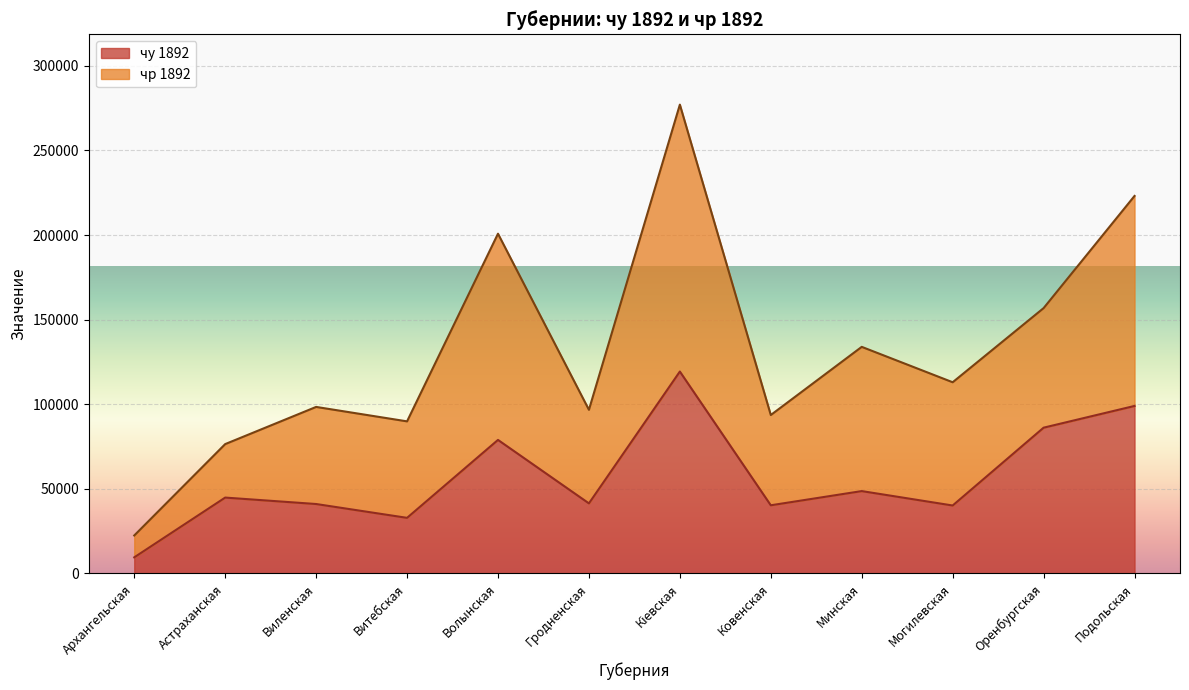

Is the value of чу 1892 at Архангельская greater than the value of чр 1892 at Минская?

No